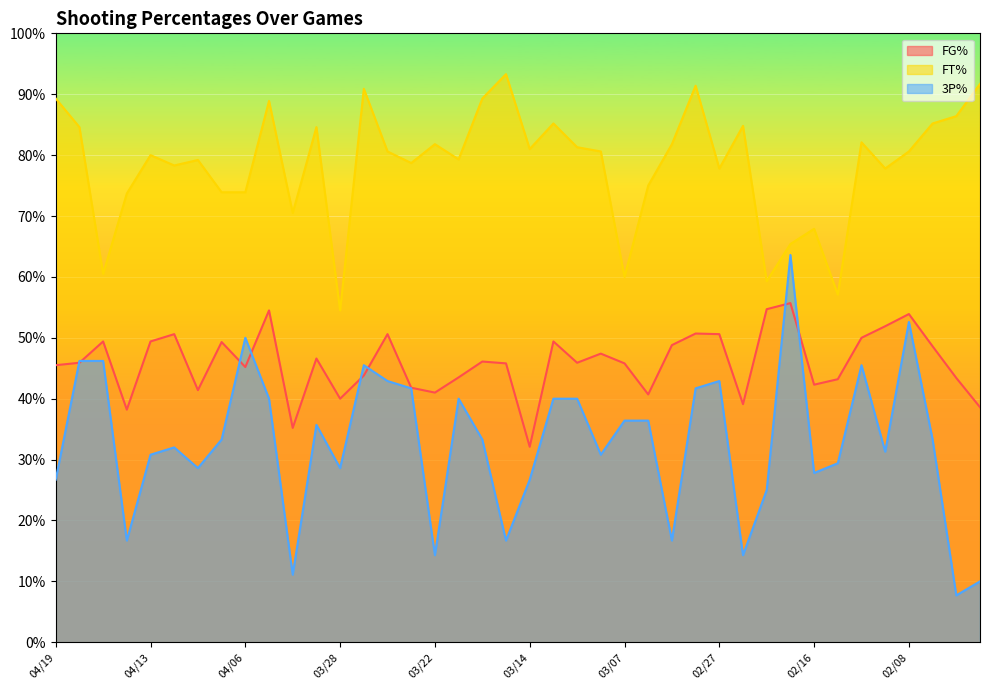

True or false: FT% and FG% cross at least once.

False